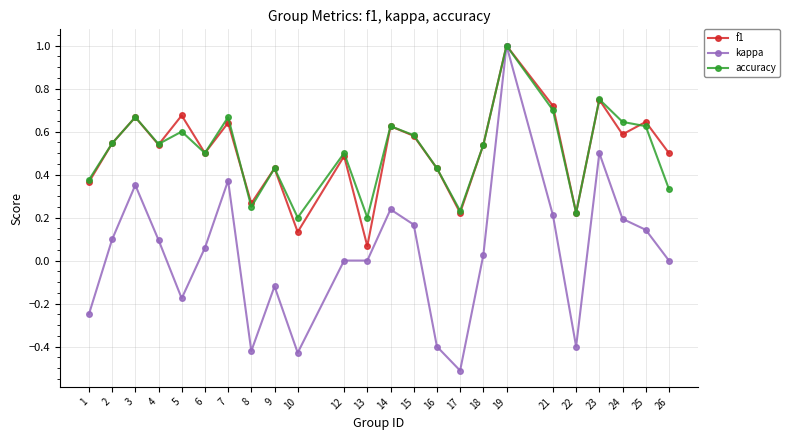

At how many categories does at least one series exceed 0?

24